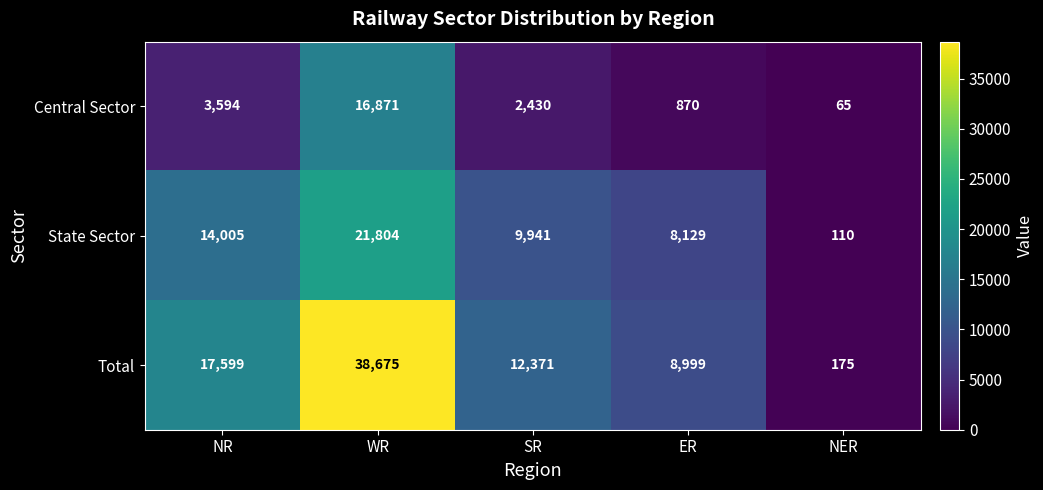

Is it true that Total equals 8999 at ER?

True